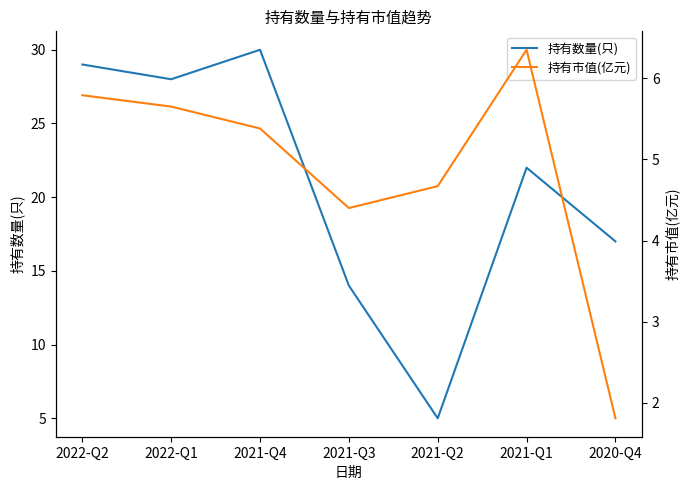

Reading left to right, what are all the values shown in this chart?

持有数量(只): 2022-Q2=29.0	2022-Q1=28.0	2021-Q4=30.0	2021-Q3=14.0	2021-Q2=5.0	2021-Q1=22.0	2020-Q4=17.0
持有市值(亿元): 2022-Q2=5.8	2022-Q1=5.7	2021-Q4=5.4	2021-Q3=4.4	2021-Q2=4.7	2021-Q1=6.3	2020-Q4=1.8